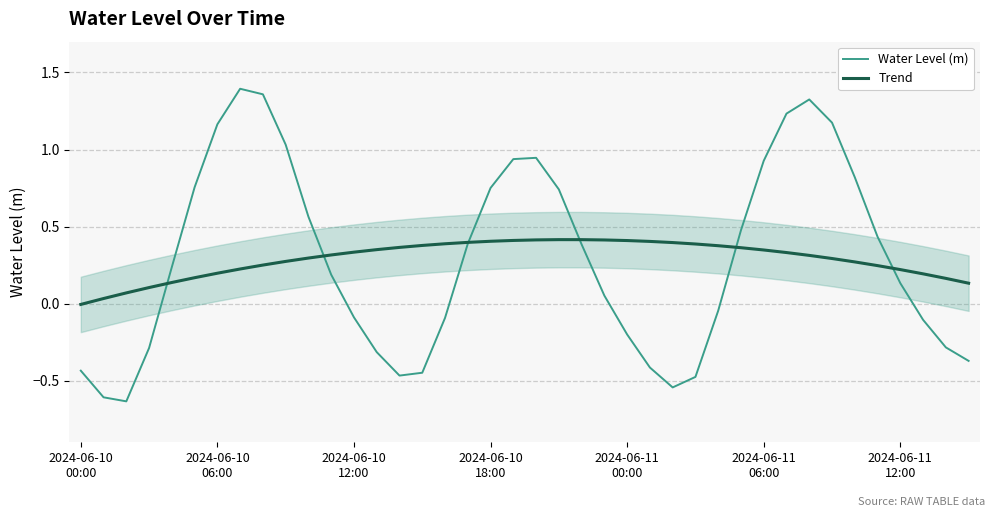

Reading left to right, what are all the values shown in this chart?

Water Level (m): -0.4	-0.6	-0.6	-0.3	0.2	0.8	1.2	1.4	1.4	1.0	0.6	0.2	-0.1	-0.3	-0.5	-0.4	-0.1	0.4	0.8	0.9	0.9	0.7	0.4	0.1	-0.2	-0.4	-0.5	-0.5	-0.0	0.5	0.9	1.2	1.3	1.2	0.8	0.4	0.1	-0.1	-0.3	-0.4
Trend: -0.0	0.0	0.1	0.1	0.1	0.2	0.2	0.2	0.3	0.3	0.3	0.3	0.3	0.4	0.4	0.4	0.4	0.4	0.4	0.4	0.4	0.4	0.4	0.4	0.4	0.4	0.4	0.4	0.4	0.4	0.3	0.3	0.3	0.3	0.3	0.2	0.2	0.2	0.2	0.1